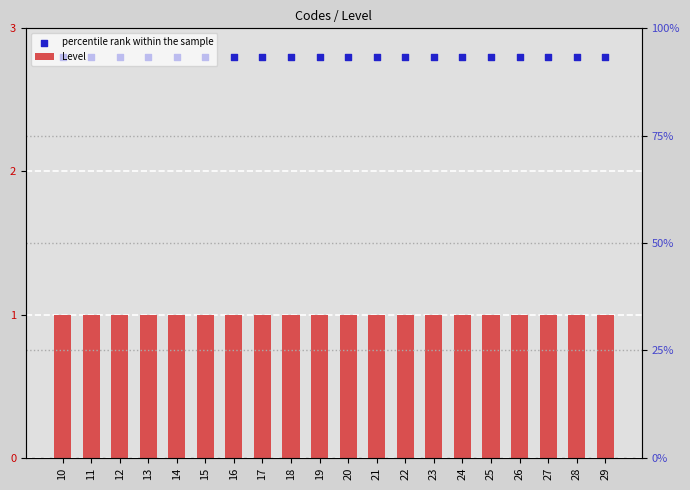

Which series contains the lowest Y value?

Level